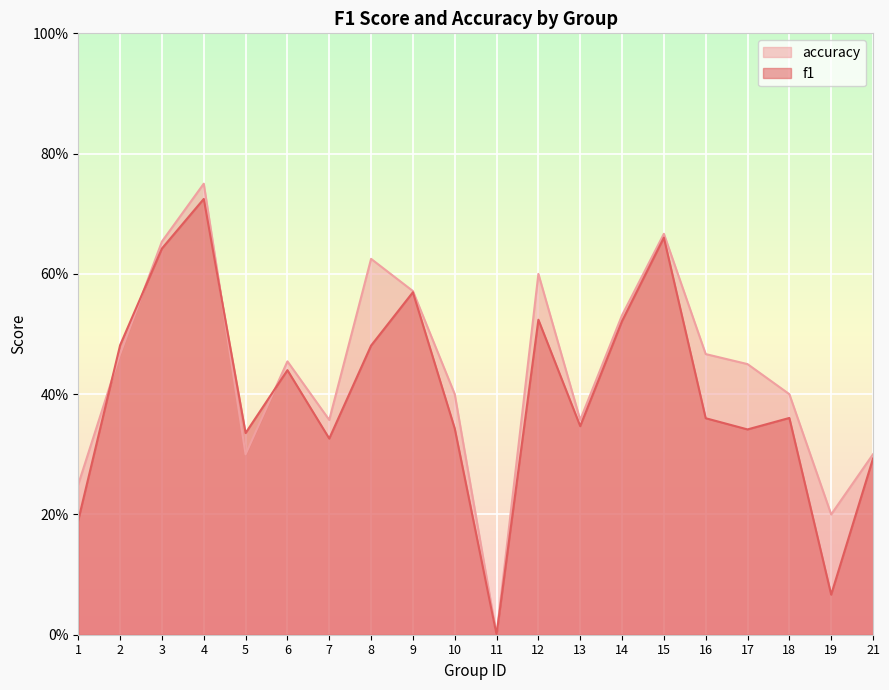

What is the sum of the accuracy values at 21 and 4?

1.1